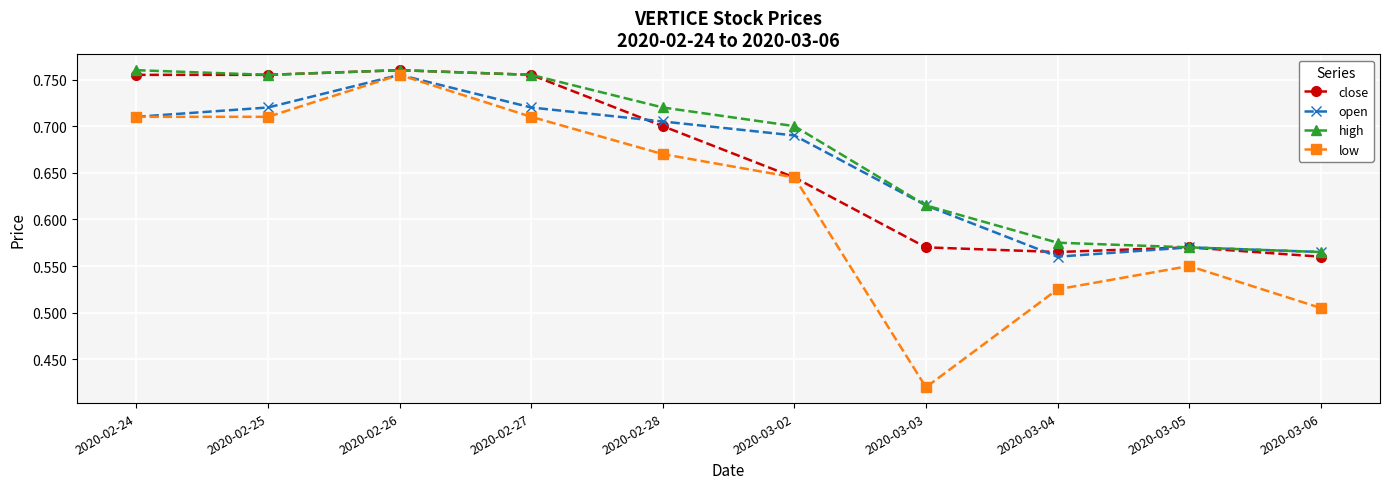

True or false: low has a value of 0.7 at 2020-02-28.

True